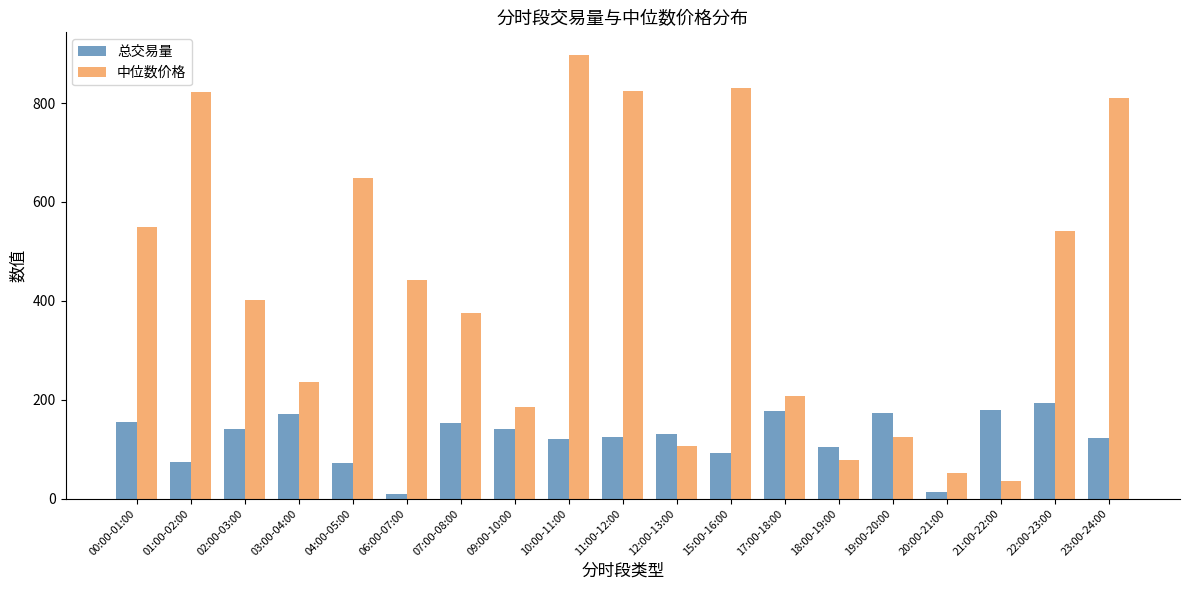

What is the highest value of the 中位数价格 series?

898.1